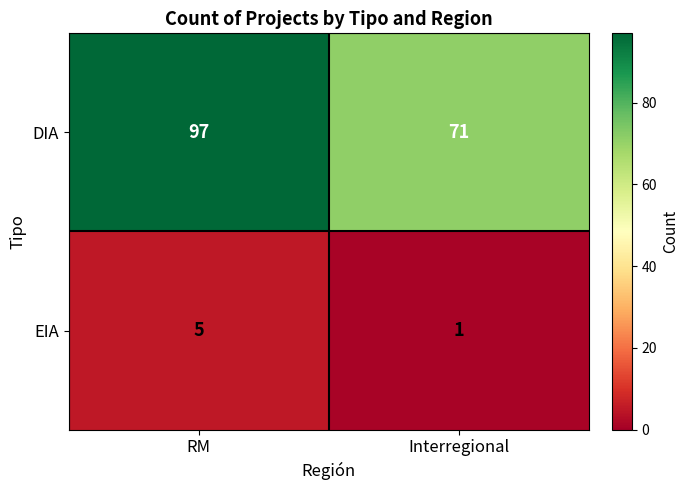

True or false: DIA has a value of 71 at Interregional.

True